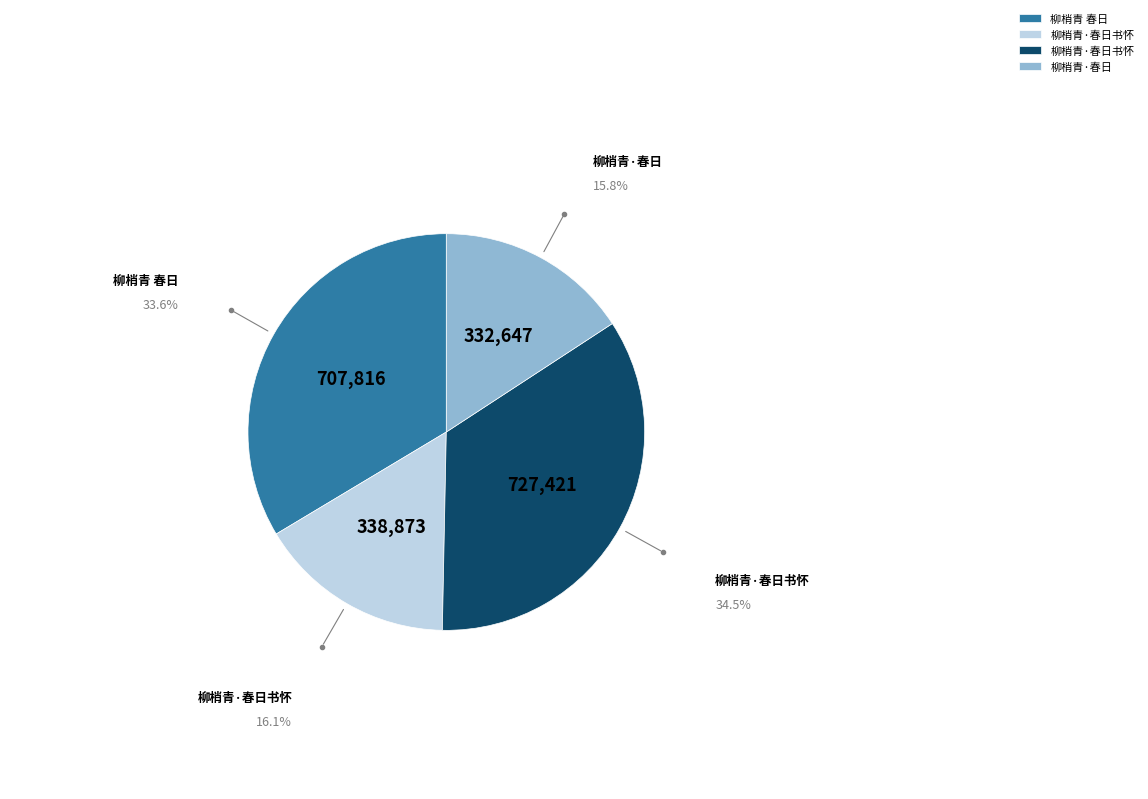

Does any single category account for the majority?

No